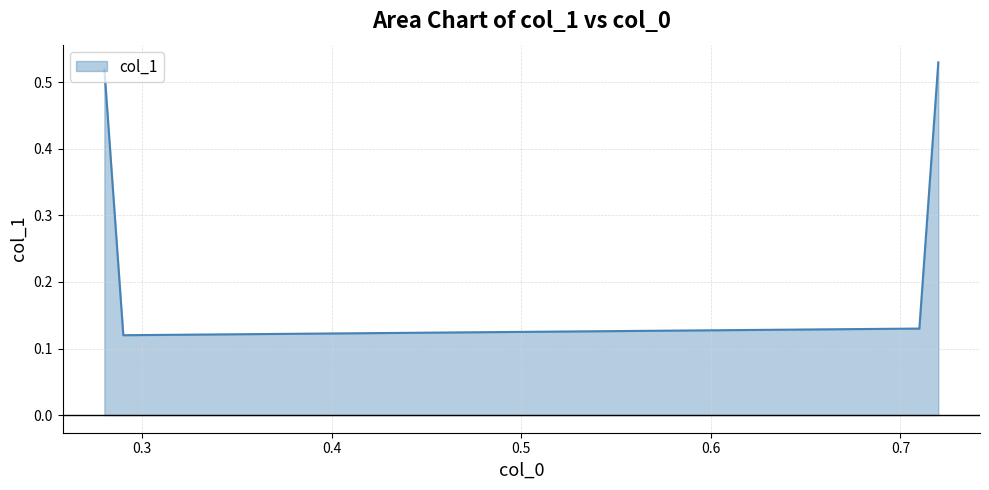

Count the values in the range 0 to 1.

4